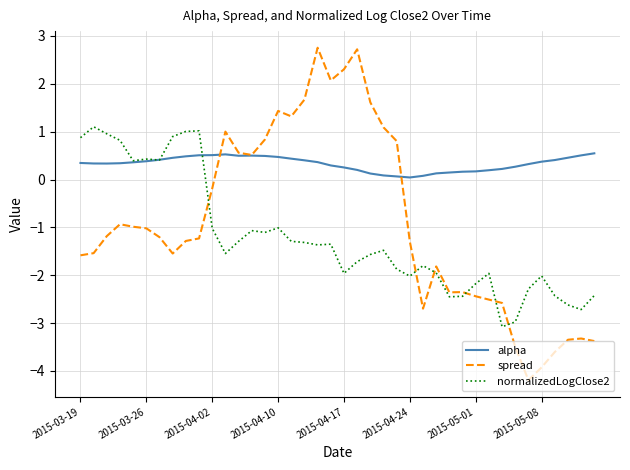

List the series in order of their peak value, highest first.

spread, normalizedLogClose2, alpha